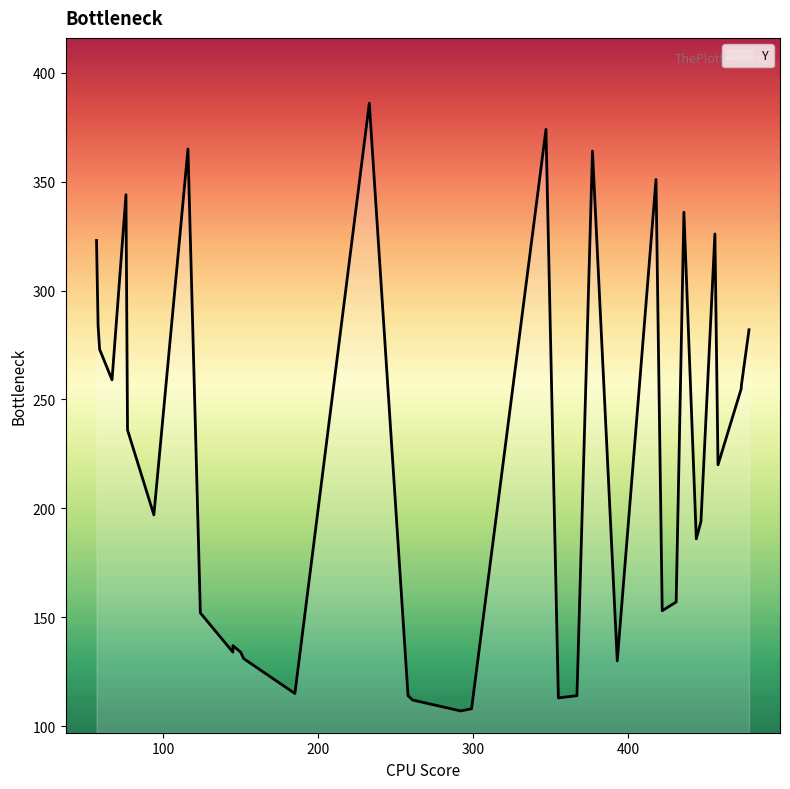

List the labels in order of value, smallest first.

292, 299, 261, 355, 258, 367, 185, 393, 152, 145, 150, 145, 124, 422, 431, 444, 447, 94, 458, 77, 473, 473, 67, 59, 478, 58, 57, 456, 436, 76, 418, 377, 116, 347, 233